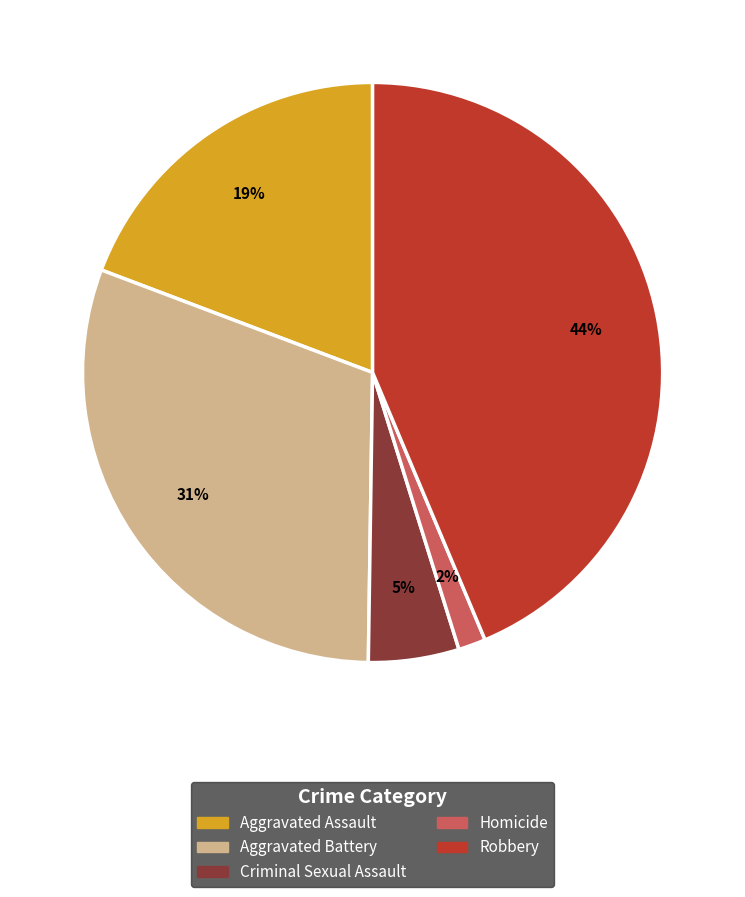

To the nearest percent, what is the difference between the largest and smallest slice percentages?

42%